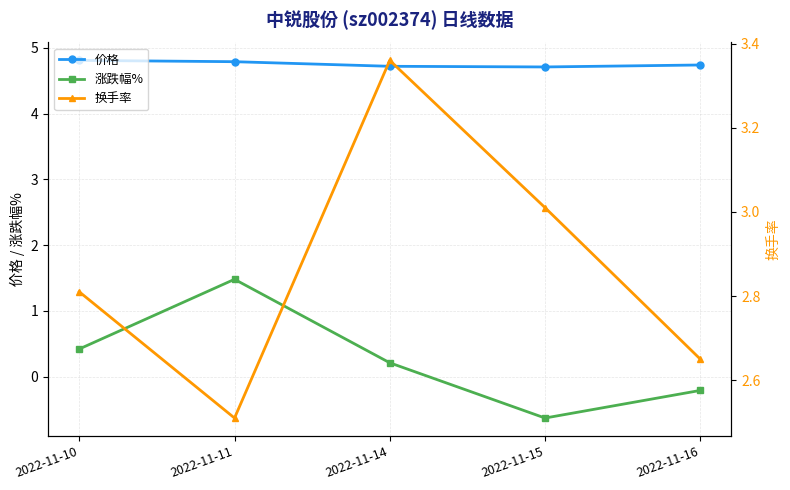

Reading right to left, list all the values displayed in this chart.

价格: 4.7	4.7	4.7	4.8	4.8
涨跌幅%: -0.2	-0.6	0.2	1.5	0.4
换手率: 2.6	3.0	3.4	2.5	2.8